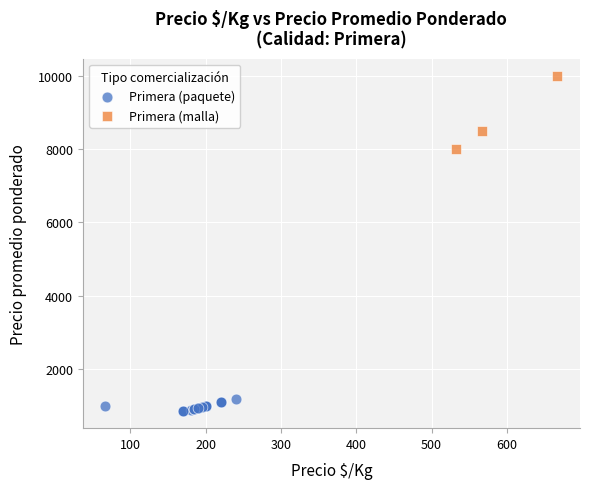

Which series contains the lowest Y value?

Primera (paquete)